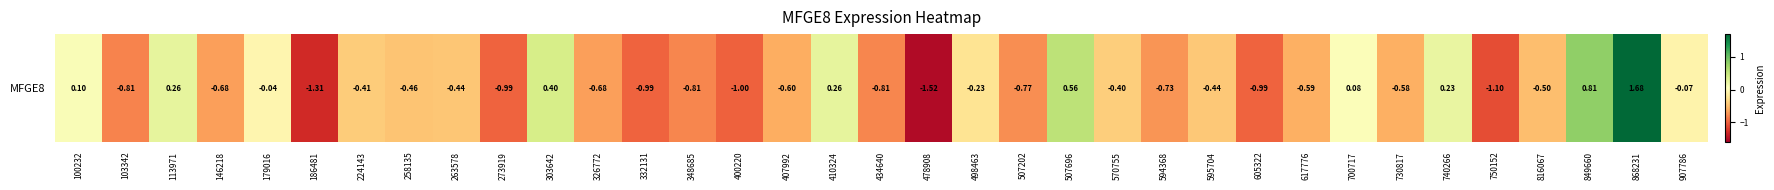

How many data points are above 0?

9